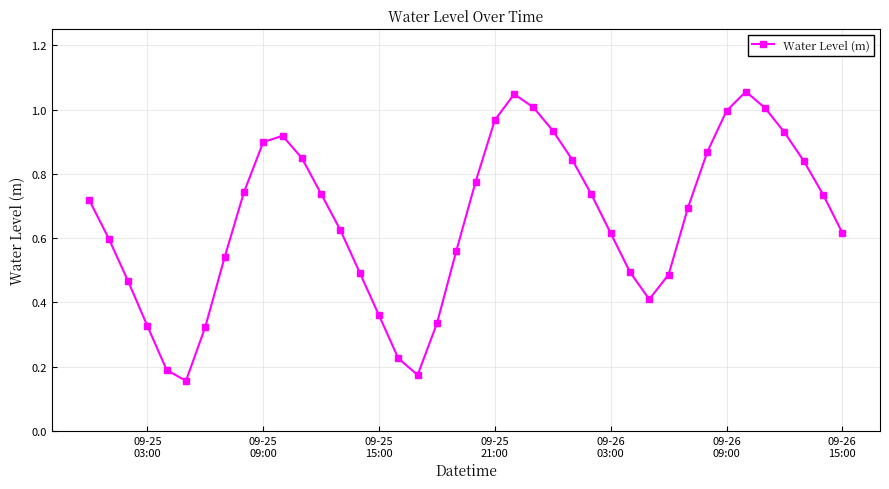

True or false: the data has more than 0 interior local peaks.

True